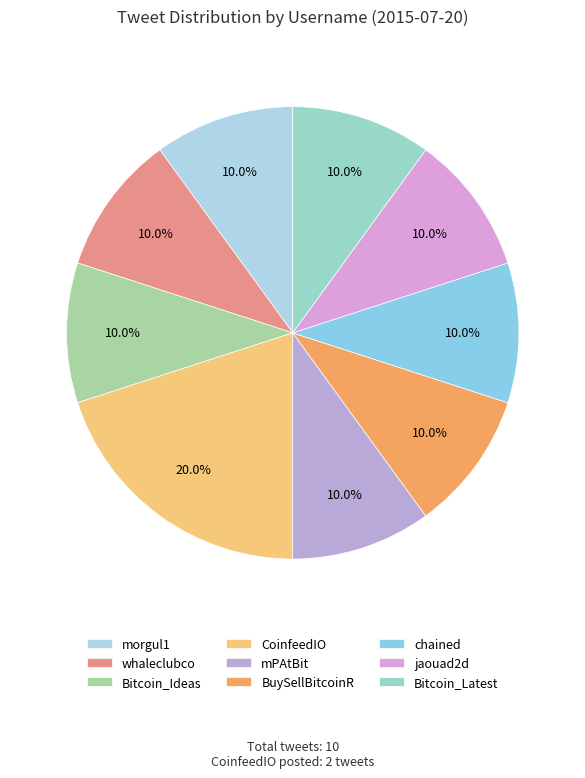

True or false: Bitcoin_Ideas accounts for 10% of the total.

True